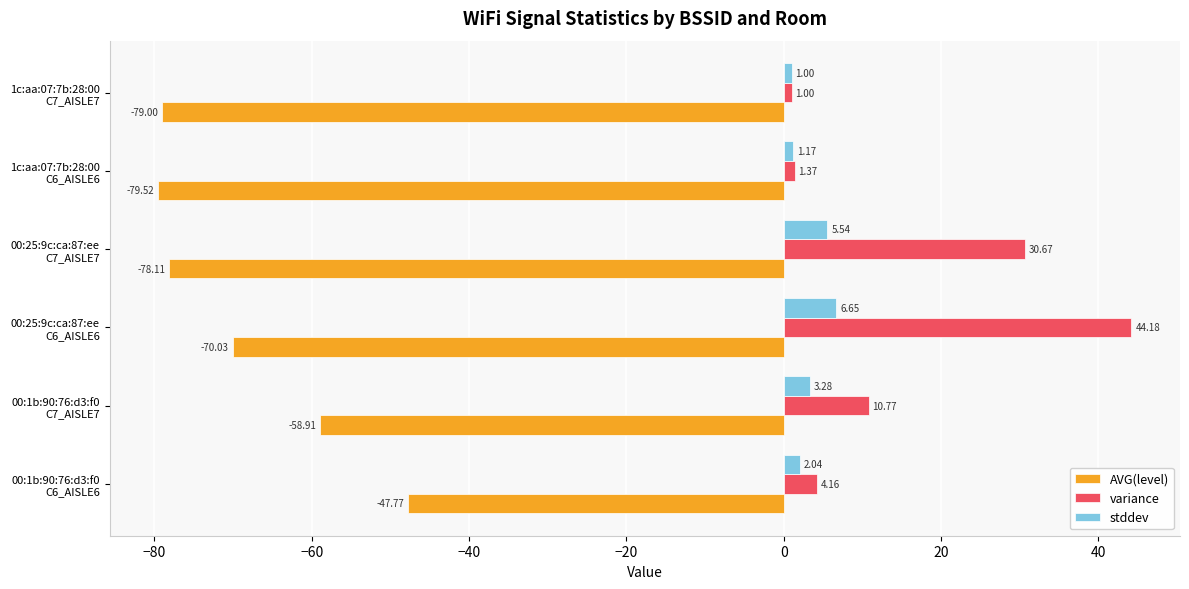

How many data points in AVG(level) are above -70?

2